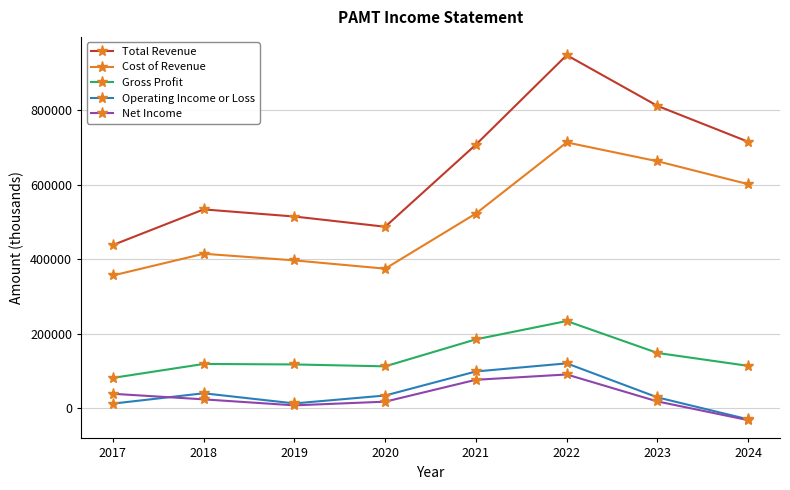

True or false: Gross Profit and Net Income intersect in this chart.

False